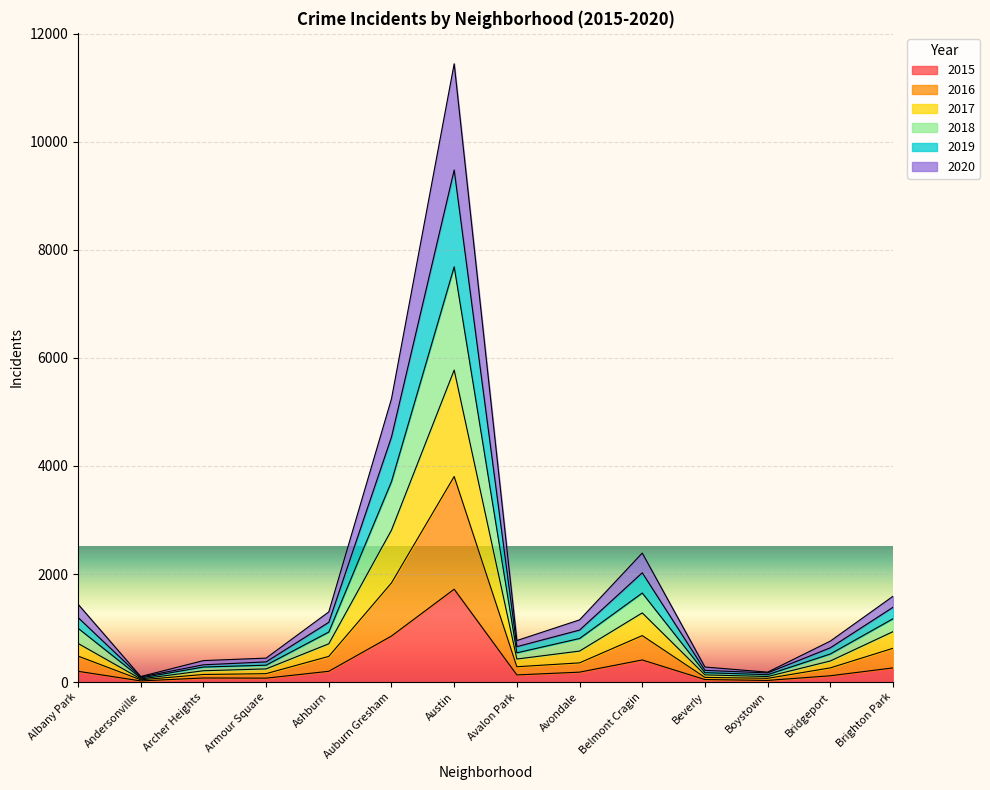

List the series in order of their overall mean, lowest first.

2015, 2016, 2020, 2017, 2019, 2018